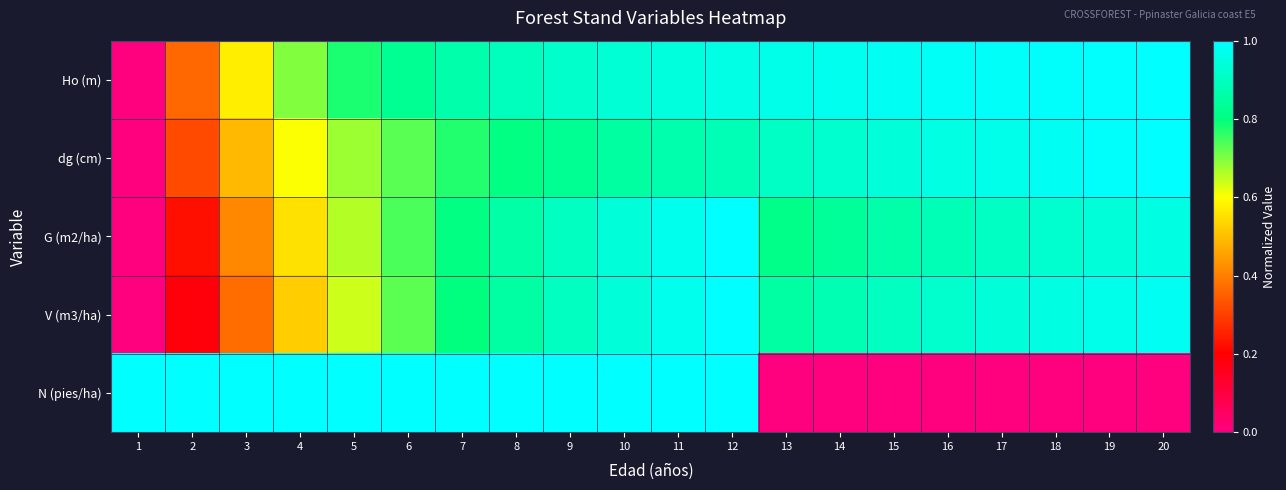

Reading right to left, transcribe all the data shown in this chart.

Ho (m): 20=1.0	19=1.0	18=1.0	17=1.0	16=1.0	15=1.0	14=1.0	13=1.0	12=1.0	11=0.9	10=0.9	9=0.9	8=0.9	7=0.9	6=0.8	5=0.8	4=0.7	3=0.6	2=0.4	1=0.0
dg (cm): 20=1.0	19=1.0	18=1.0	17=1.0	16=1.0	15=0.9	14=0.9	13=0.9	12=0.9	11=0.9	10=0.9	9=0.8	8=0.8	7=0.8	6=0.7	5=0.7	4=0.6	3=0.5	2=0.3	1=0.0
G (m2/ha): 20=1.0	19=0.9	18=0.9	17=0.9	16=0.9	15=0.9	14=0.8	13=0.8	12=1.0	11=1.0	10=0.9	9=0.9	8=0.9	7=0.8	6=0.7	5=0.7	4=0.6	3=0.4	2=0.2	1=0.0
V (m3/ha): 20=1.0	19=1.0	18=1.0	17=0.9	16=0.9	15=0.9	14=0.9	13=0.9	12=1.0	11=1.0	10=0.9	9=0.9	8=0.9	7=0.8	6=0.7	5=0.6	4=0.5	3=0.4	2=0.2	1=0.0
N (pies/ha): 20=0.0	19=0.0	18=0.0	17=0.0	16=0.0	15=0.0	14=0.0	13=0.0	12=1.0	11=1.0	10=1.0	9=1.0	8=1.0	7=1.0	6=1.0	5=1.0	4=1.0	3=1.0	2=1.0	1=1.0